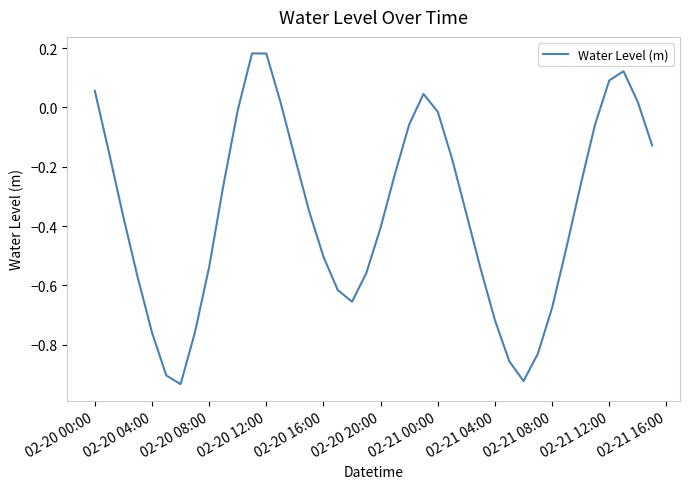

What is the average value?

-0.4